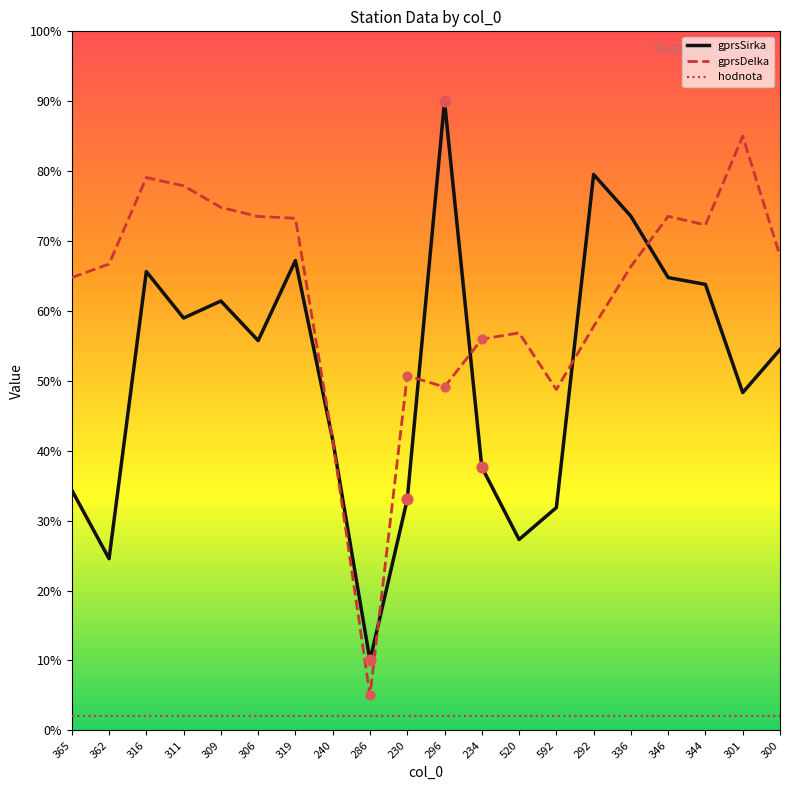

What are all the series names shown in the legend?

gprsSirka, gprsDelka, hodnota